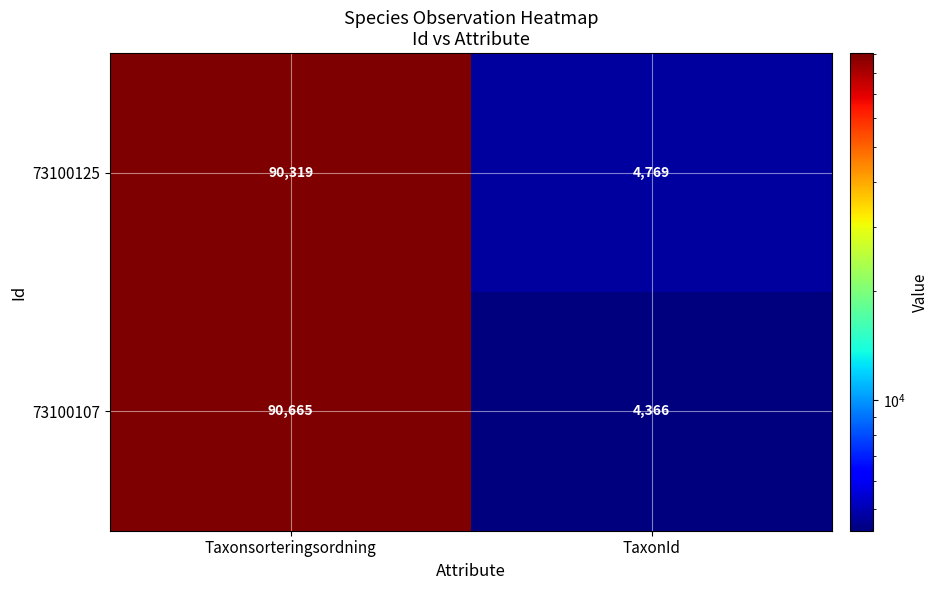

Reading left to right, transcribe all the data shown in this chart.

73100125: 90319	4769
73100107: 90665	4366